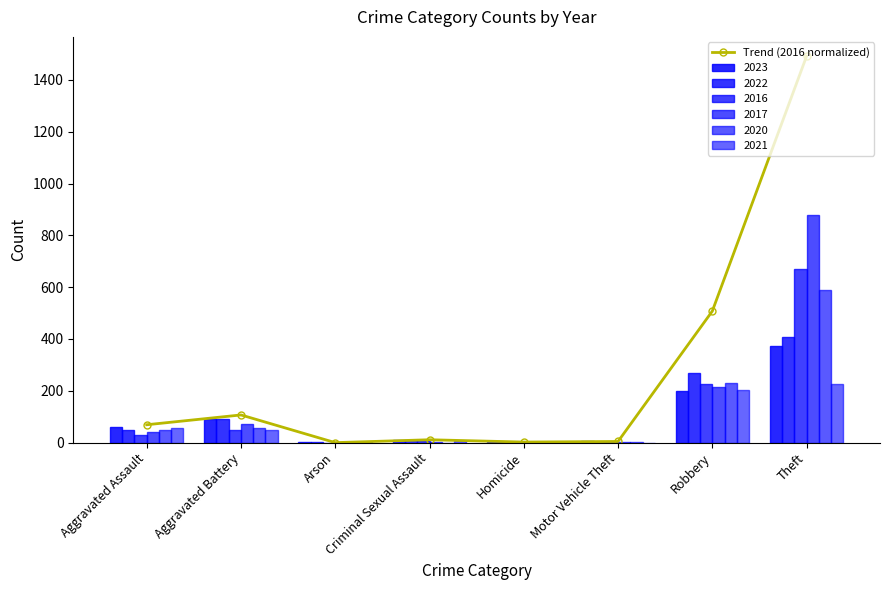

What is the change in value from Criminal Sexual Assault to Robbery?

+496.4